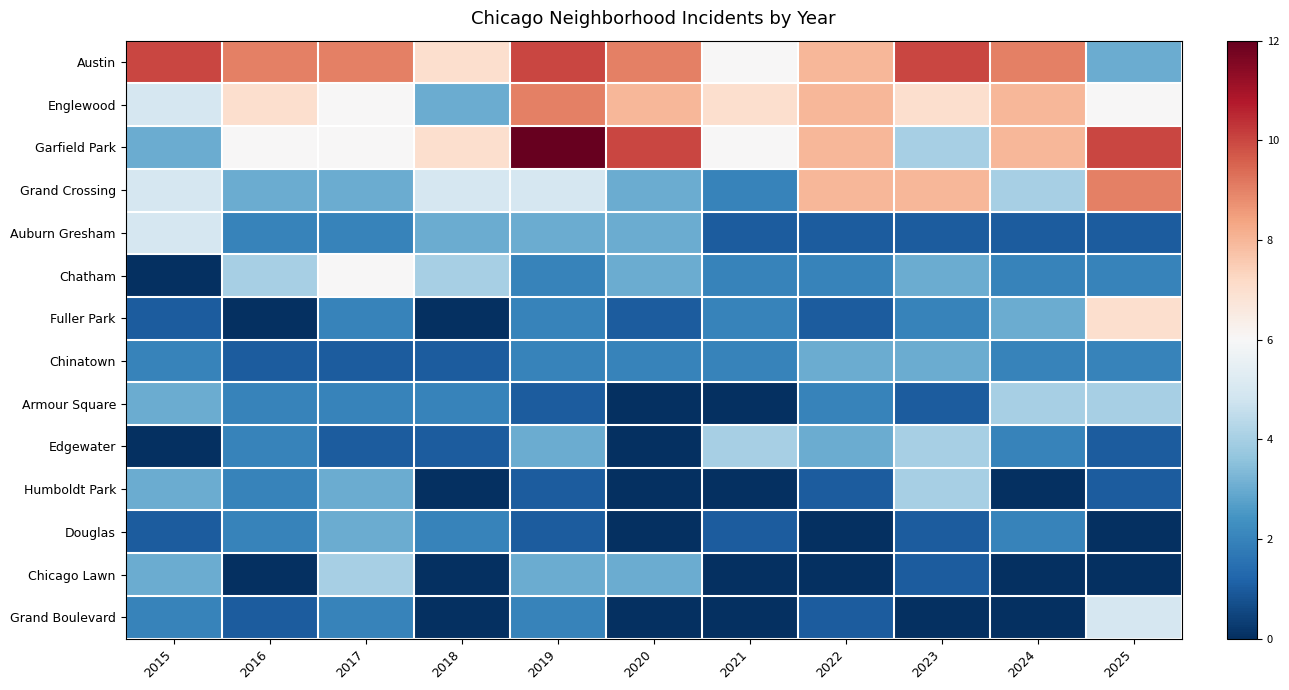

Rank the series by their maximum value, from highest to lowest.

Garfield Park, Austin, Englewood, Grand Crossing, Fuller Park, Chatham, Auburn Gresham, Grand Boulevard, Armour Square, Edgewater, Humboldt Park, Chicago Lawn, Chinatown, Douglas